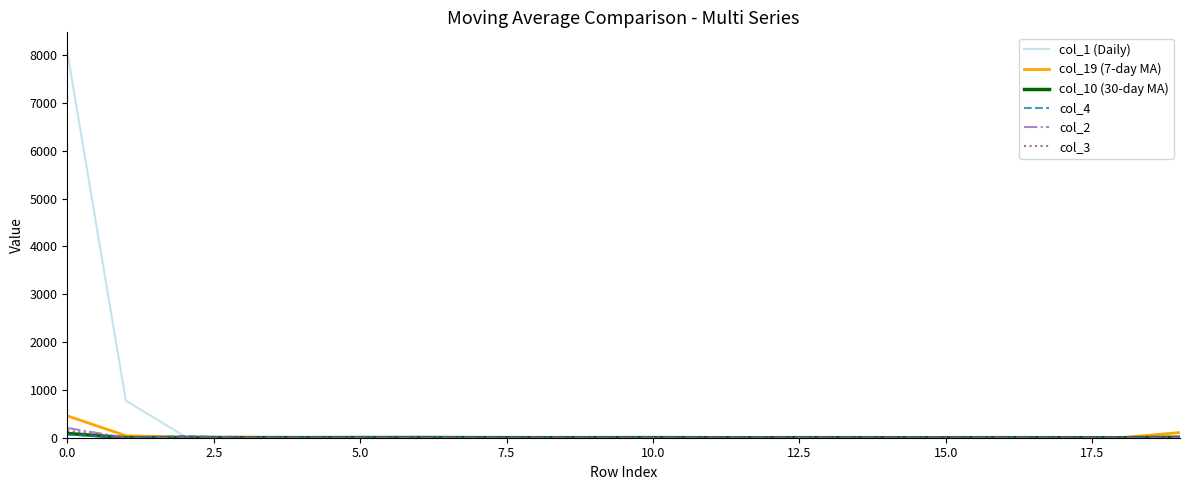

Which series has the largest range (max minus min)?

col_1 (Daily)